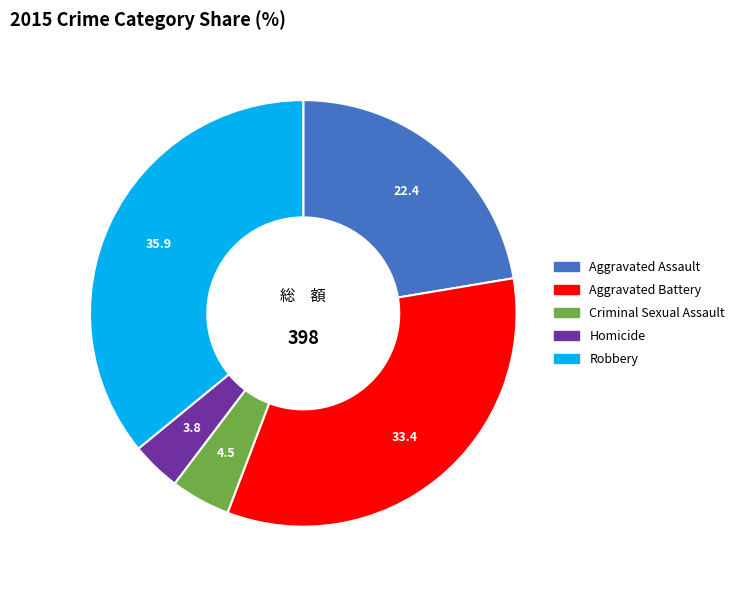

Is there a majority slice in this chart?

No